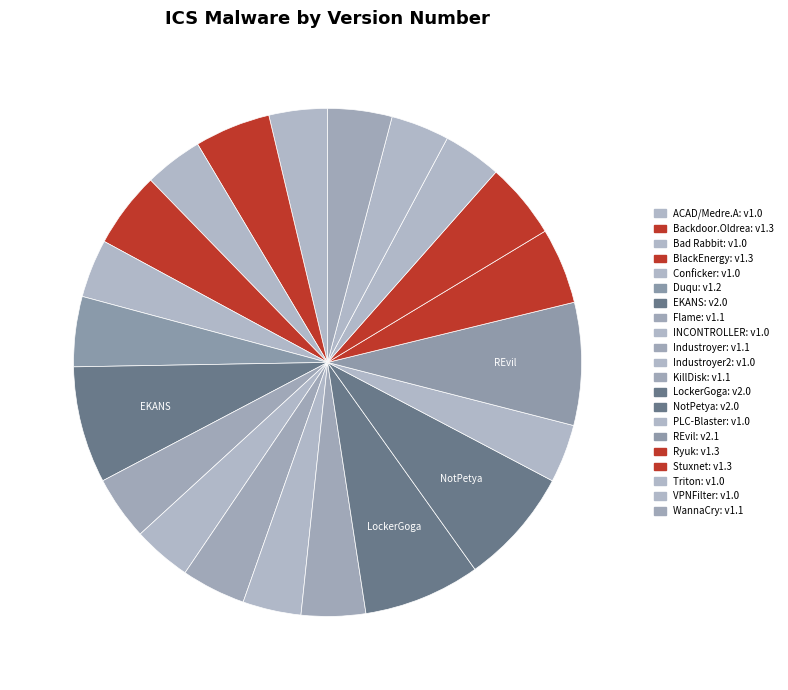

Does any single category account for the majority?

No